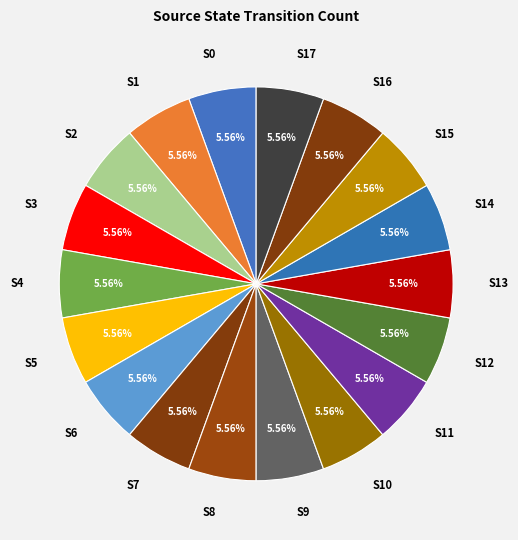

What is the ratio of the value at S1 to the value at S11?

1.0